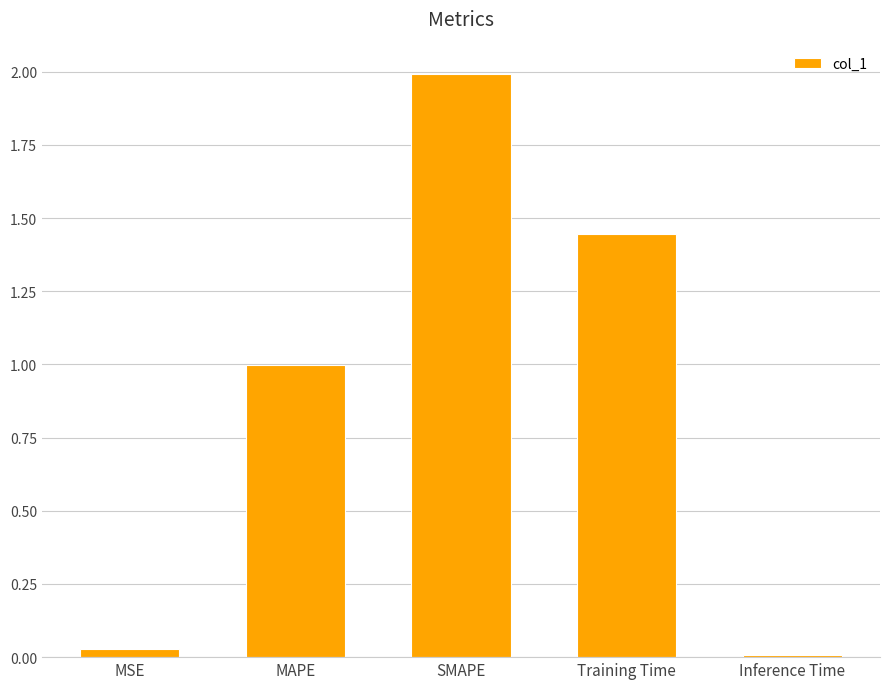

Is it true that the value at MAPE is 0.5?

False